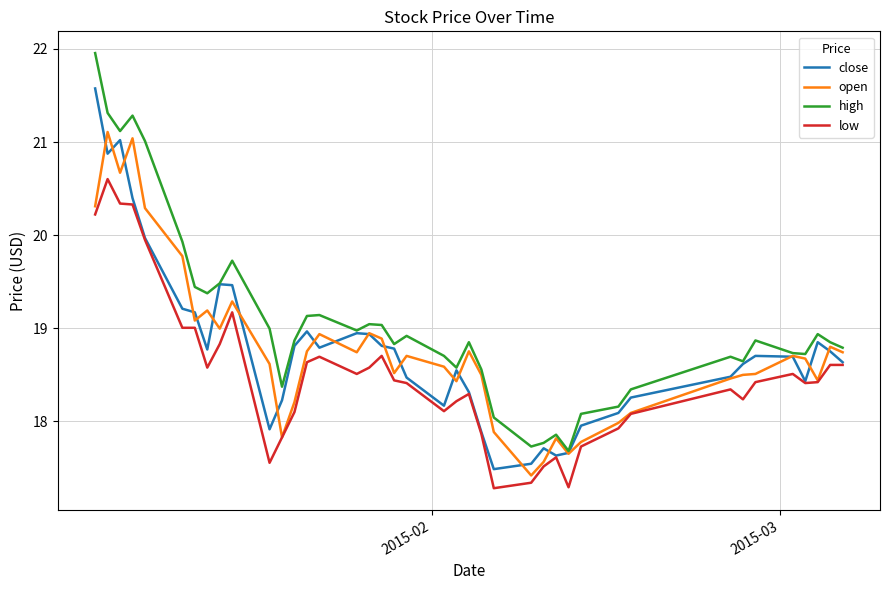

List the series in order of their peak value, lowest first.

low, open, close, high